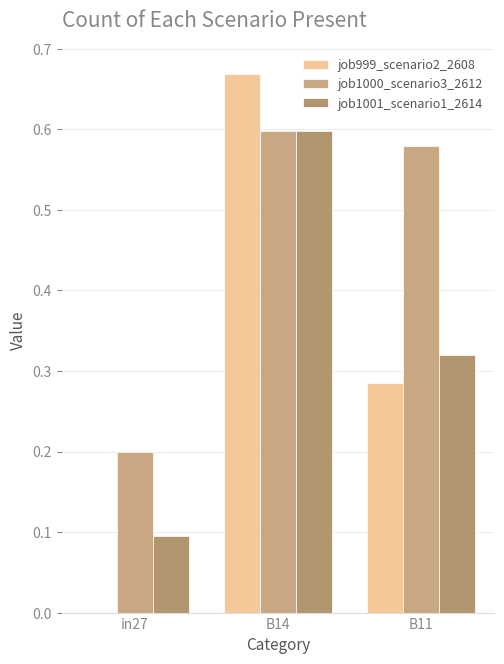

How many job1001_scenario1_2614 values are between 0 and 1?

3